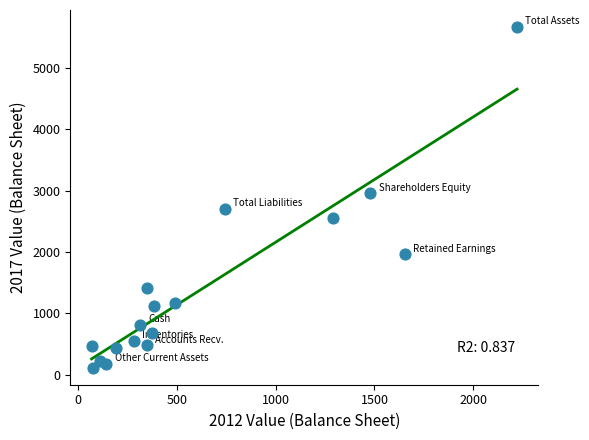

What Y value in the scatter plot is closest to 2891?

2956